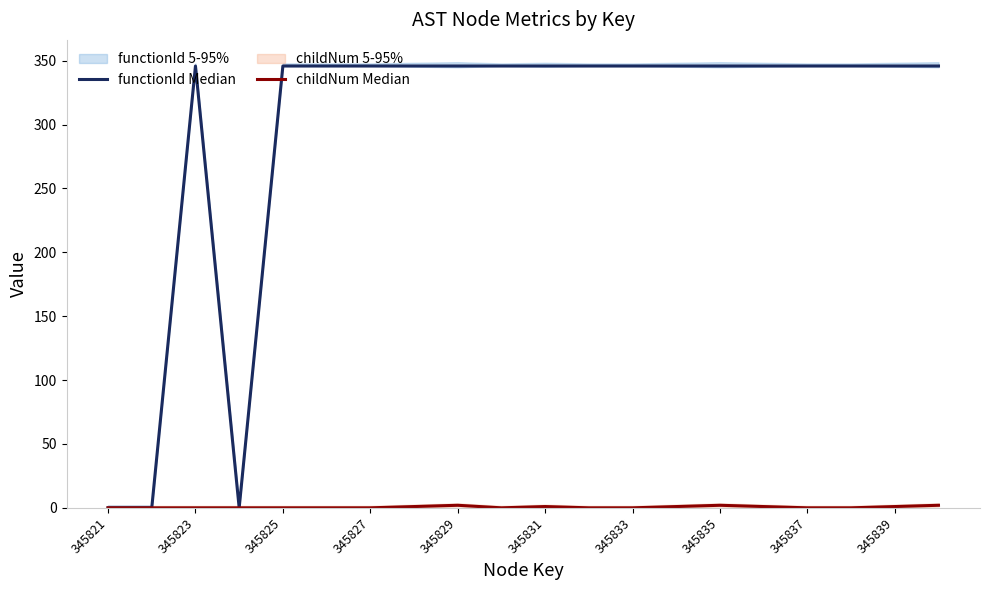

Between 19 and 18, which is larger?

19